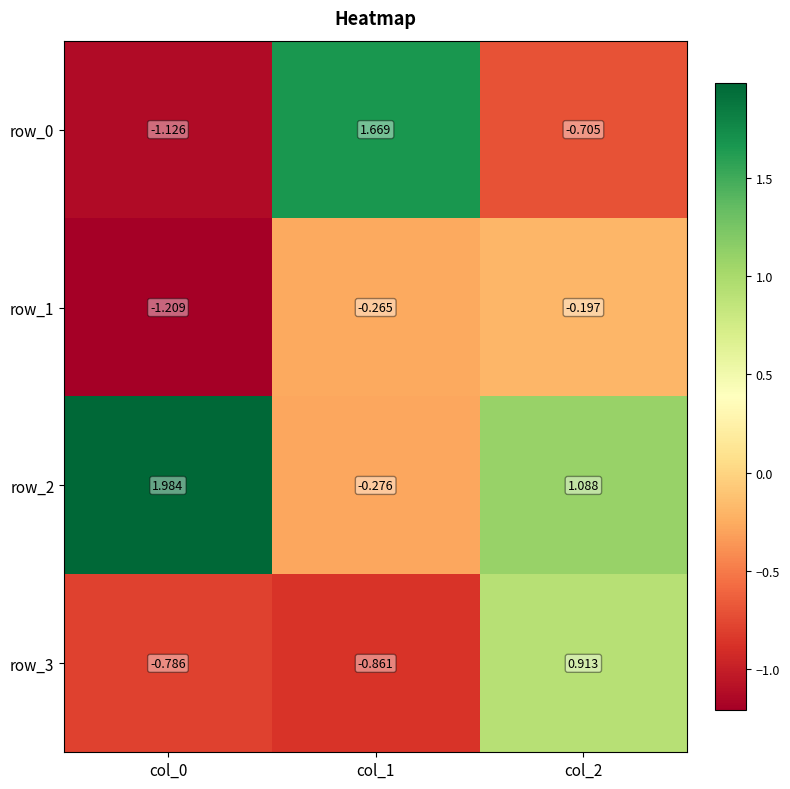

Which category has the lowest value in the row_2 series?

col_1